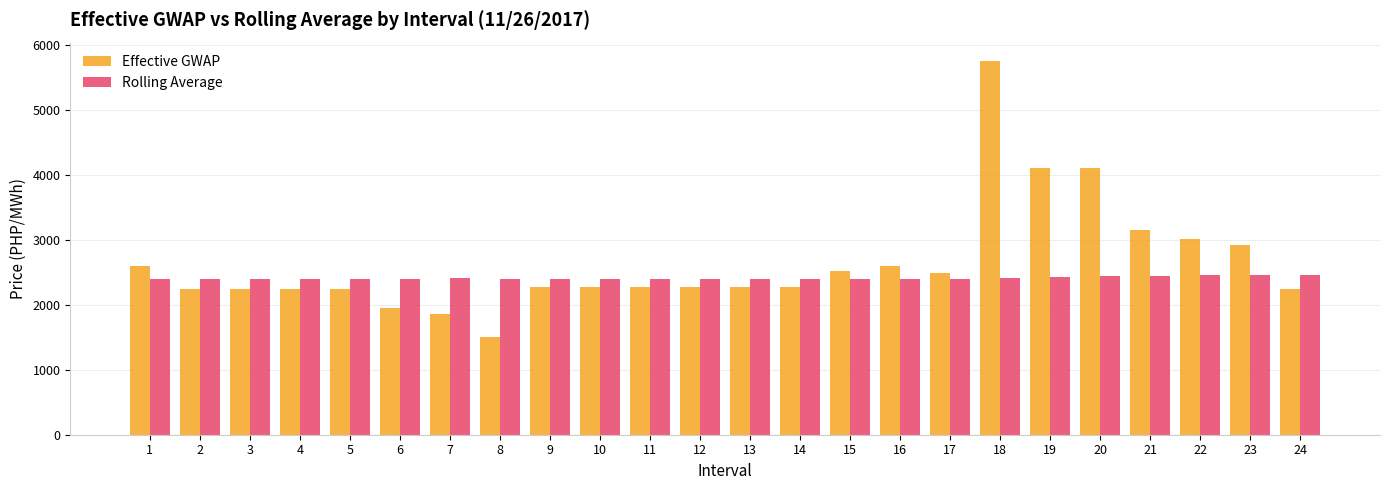

The value of Rolling Average at 11 is 4207.9. True or false?

False